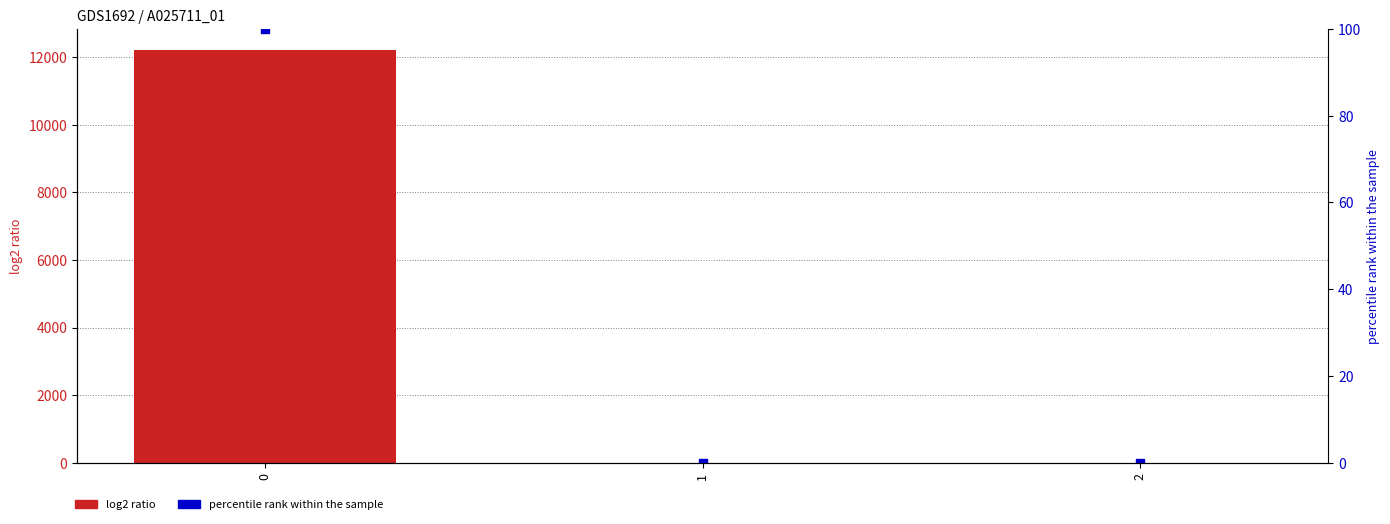

What are all the series names shown in the legend?

log2 ratio, percentile rank within the sample